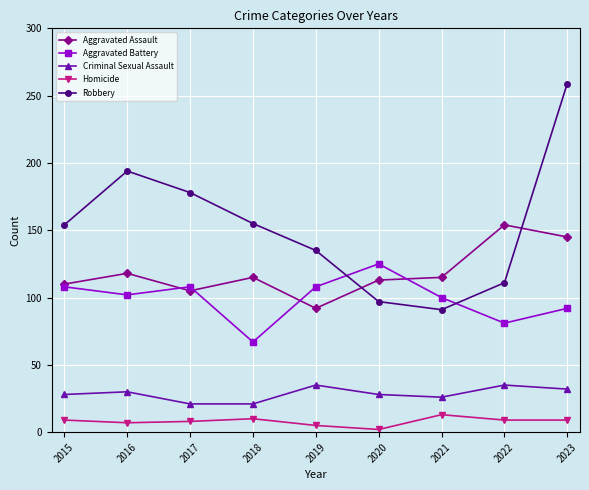

Which series changed the most between 2016 and 2019?

Robbery